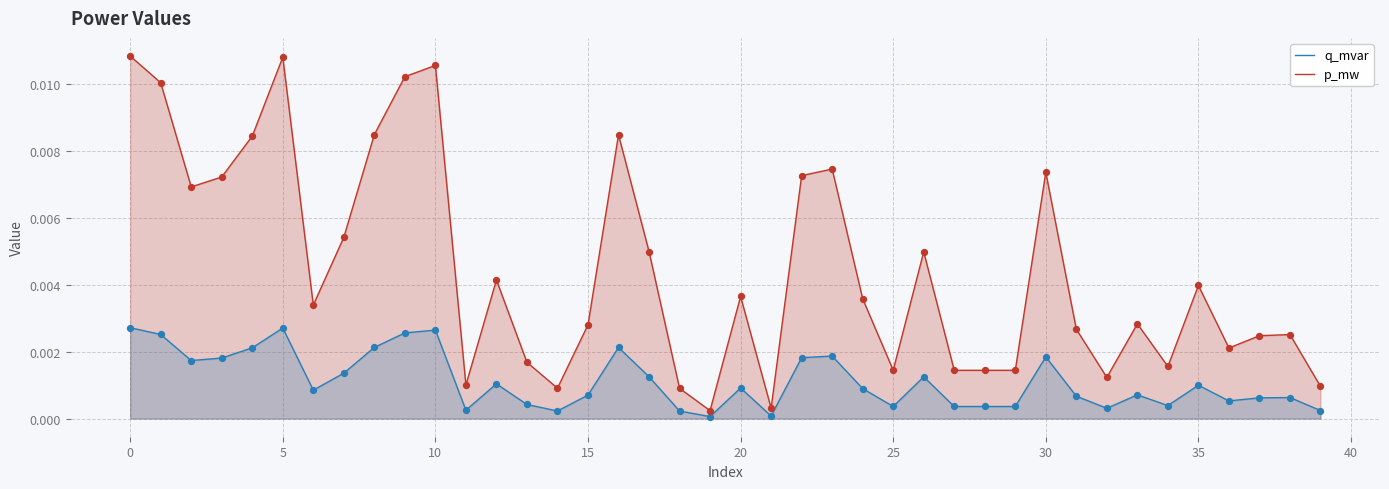

Which series contains the highest Y value?

p_mw